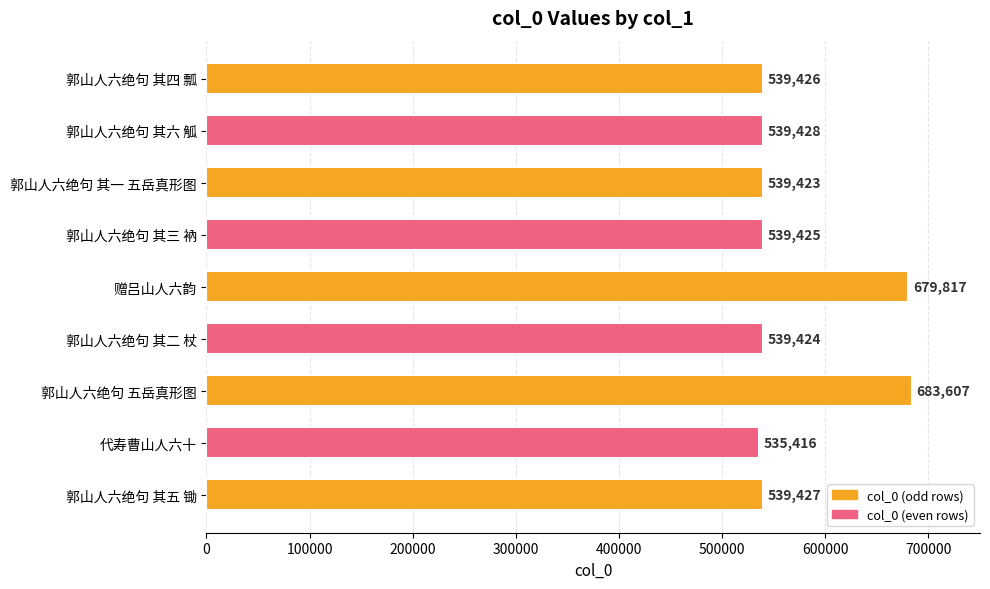

Rank the categories by value from lowest to highest.

代寿曹山人六十, 郭山人六绝句 其一 五岳真形图, 郭山人六绝句 其二 杖, 郭山人六绝句 其三 衲, 郭山人六绝句 其四 瓢, 郭山人六绝句 其五 锄, 郭山人六绝句 其六 觚, 赠吕山人六韵, 郭山人六绝句 五岳真形图